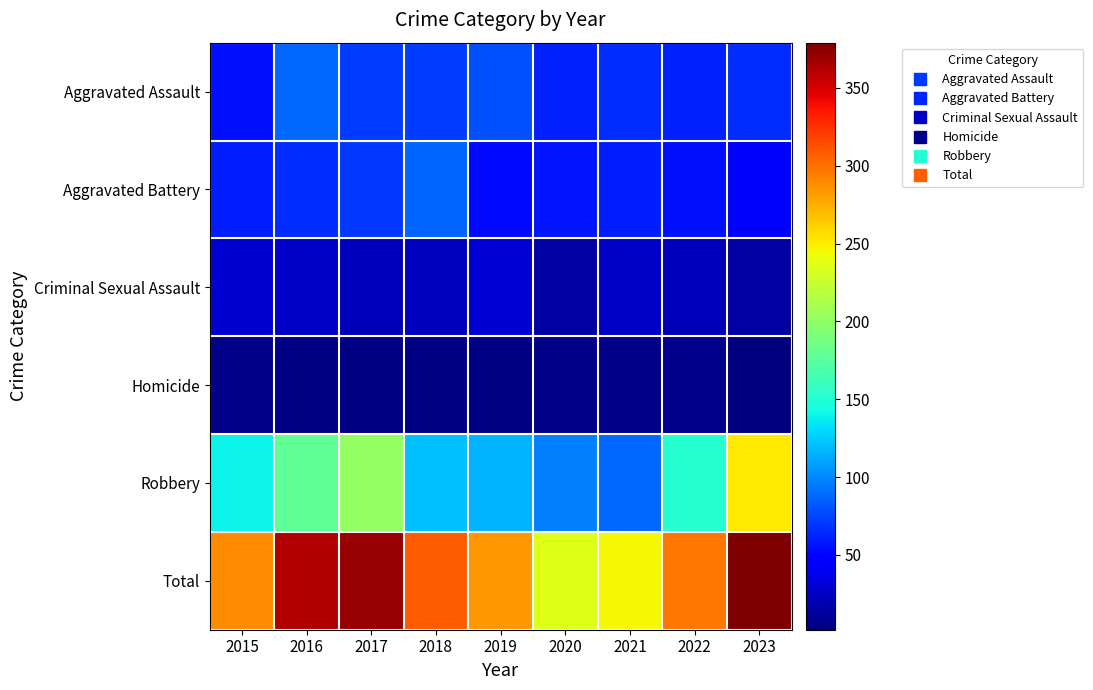

At 2020, list the series in order from largest to smallest.

Total, Robbery, Aggravated Assault, Aggravated Battery, Criminal Sexual Assault, Homicide